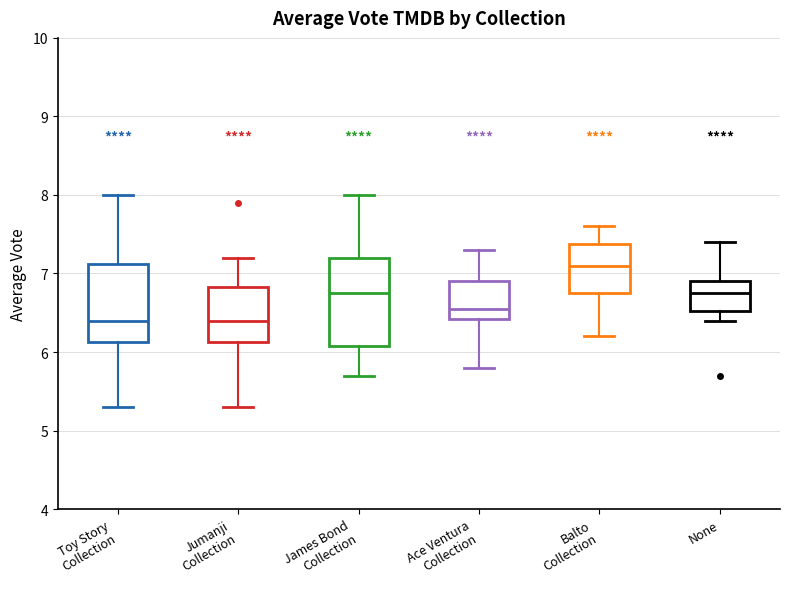

Reading left to right, transcribe this box plot: for each box, give where its median line is, the range the box spans, and where its two whiskers end, as read against the y-axis. The values are not printed on the chart, so give them approximately, as read against the axis.

Toy Story Collection: median 6.4, box 6.1 to 7.1, whiskers 5.3 to 8.0
Jumanji Collection: median 6.4, box 6.1 to 6.8, whiskers 5.3 to 7.2
James Bond Collection: median 6.8, box 6.1 to 7.2, whiskers 5.7 to 8.0
Ace Ventura Collection: median 6.6, box 6.4 to 6.9, whiskers 5.8 to 7.3
Balto Collection: median 7.1, box 6.8 to 7.4, whiskers 6.2 to 7.6
None: median 6.8, box 6.5 to 6.9, whiskers 6.4 to 7.4